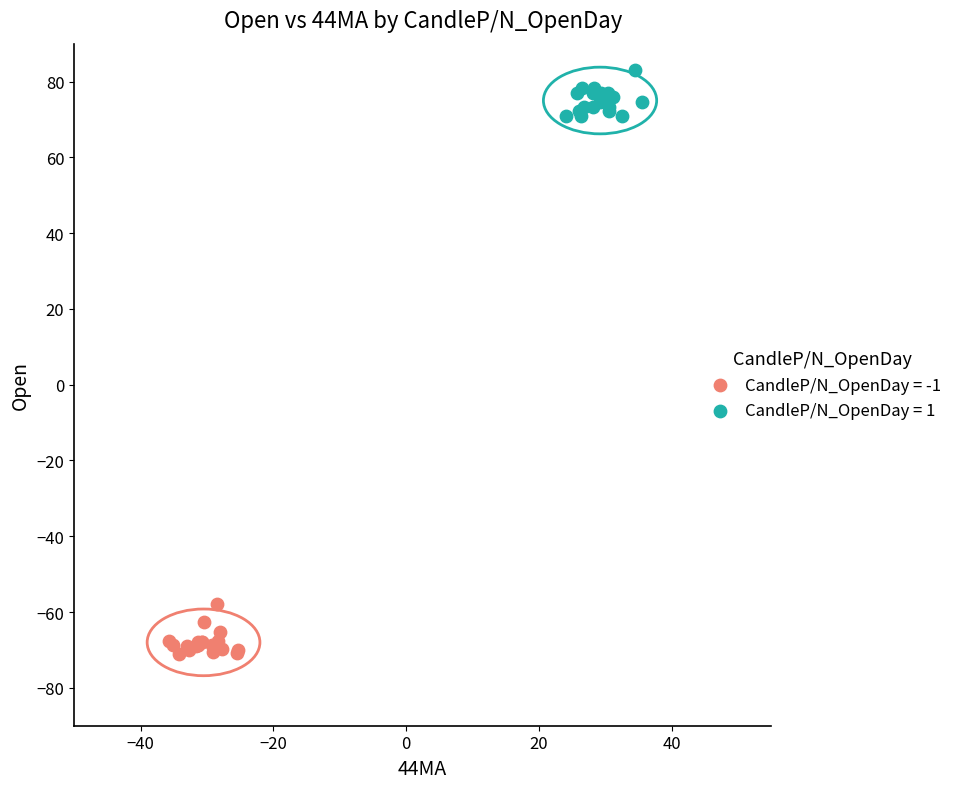

Which series reaches the minimum Y coordinate?

CandleP/N_OpenDay = -1